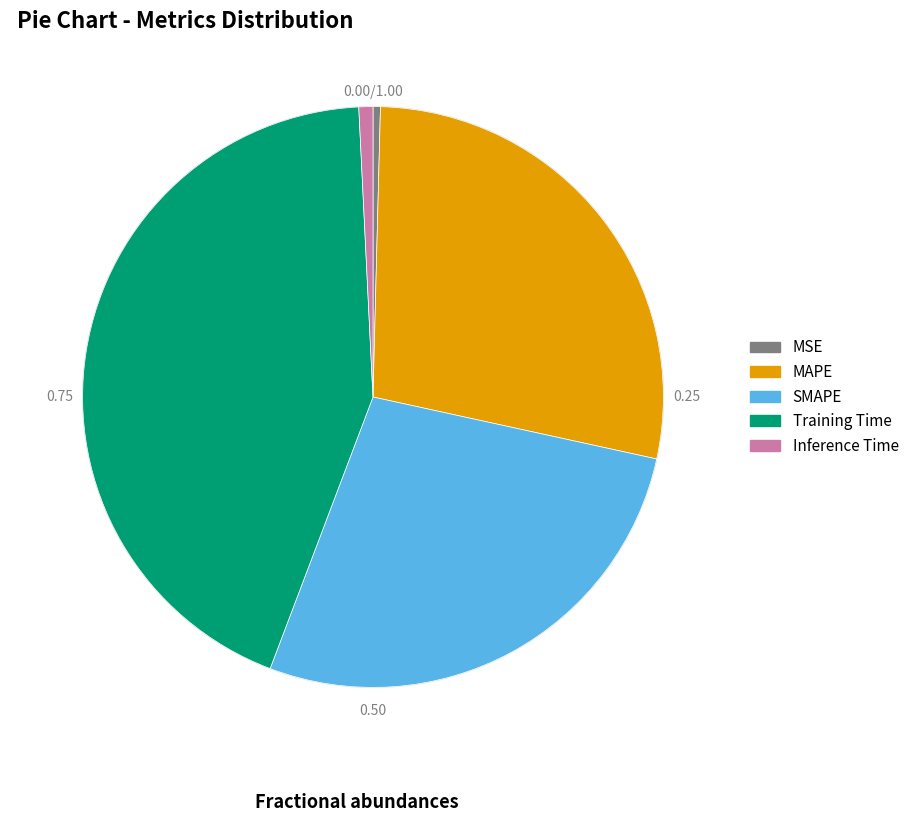

True or false: Inference Time accounts for 11% of the total.

False